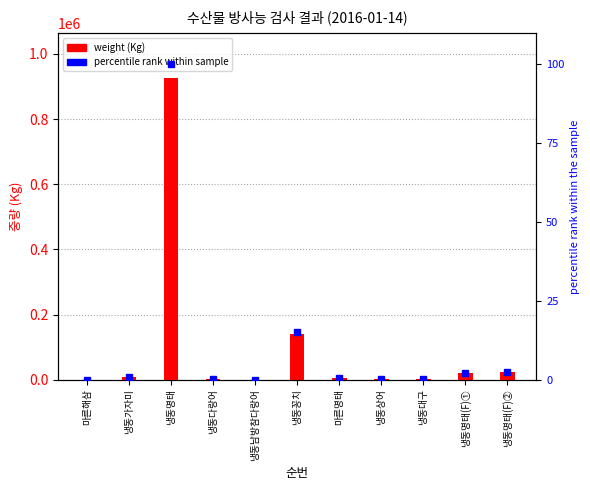

What is the value of the weight (Kg) bar at the 10th from the left?

19589.0